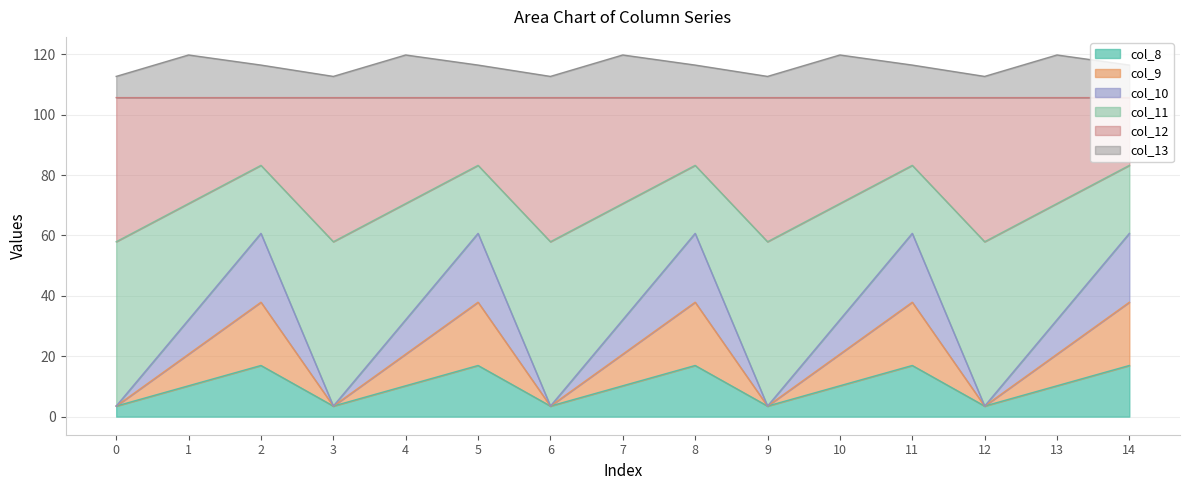

What is the minimum value for col_8?

3.5